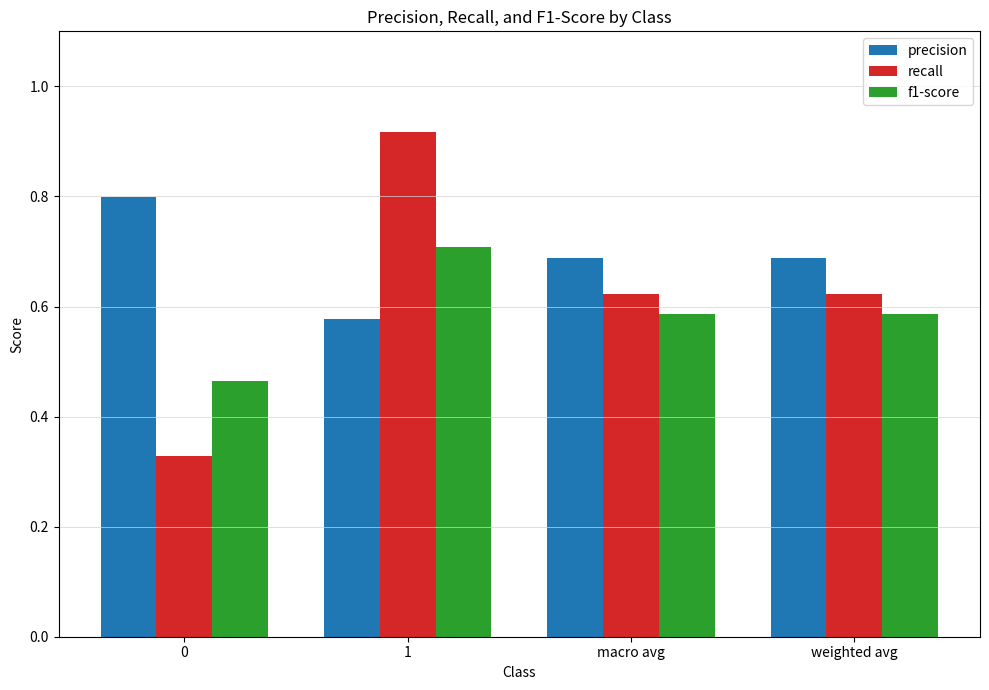

What is the sum of all recall values?

2.5